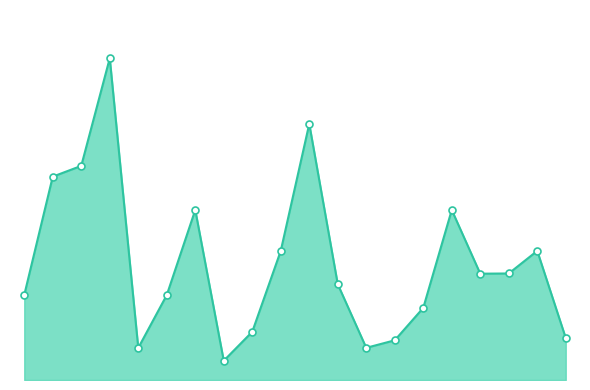

Does the chart have visible grid lines?

No